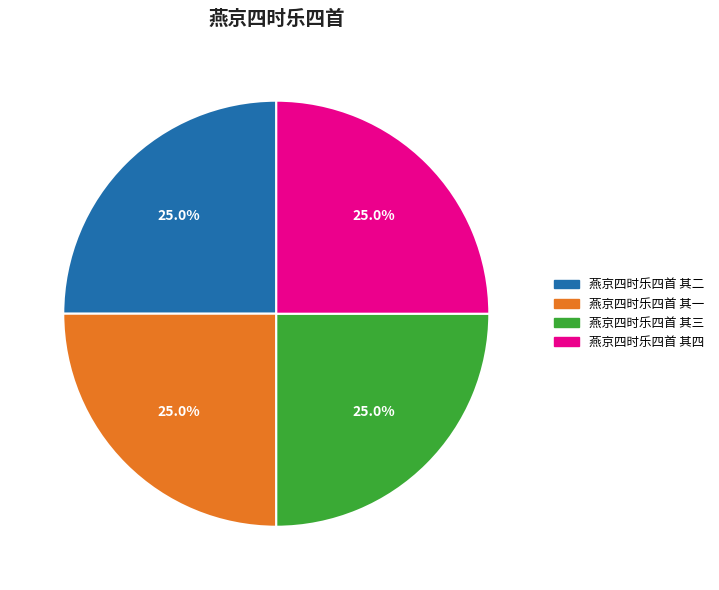

Is it true that 燕京四时乐四首 其四 is 30% of the pie?

False